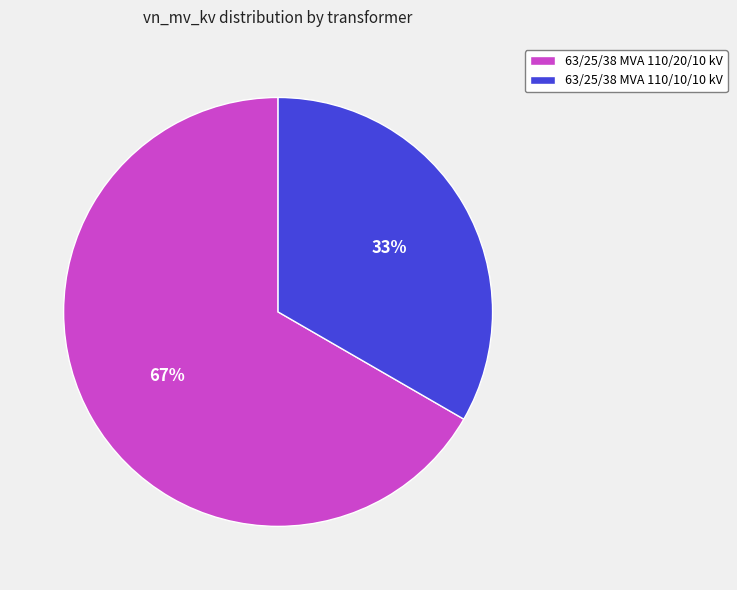

Which category has the biggest portion of the pie?

63/25/38 MVA 110/20/10 kV